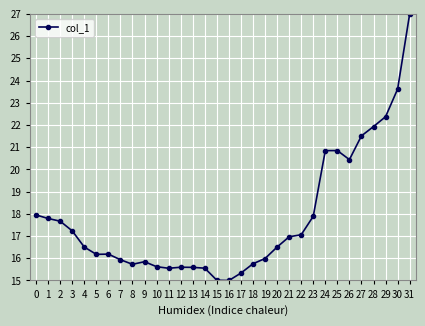

Approximately how many times larger is the value at 3 compared to 15?

1.1